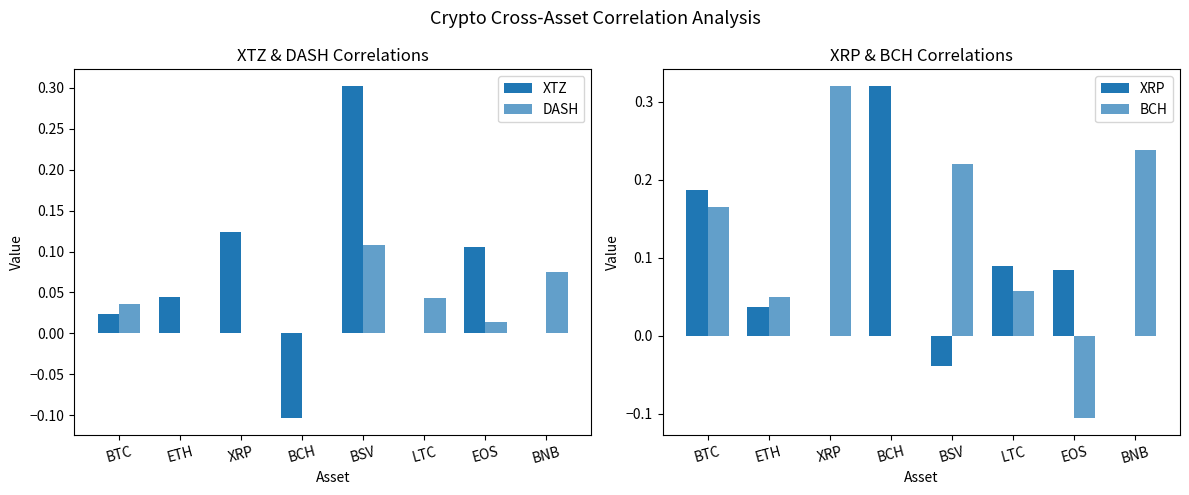

Rank the categories by XRP value from highest to lowest.

BCH, BTC, LTC, EOS, ETH, XRP, BNB, BSV